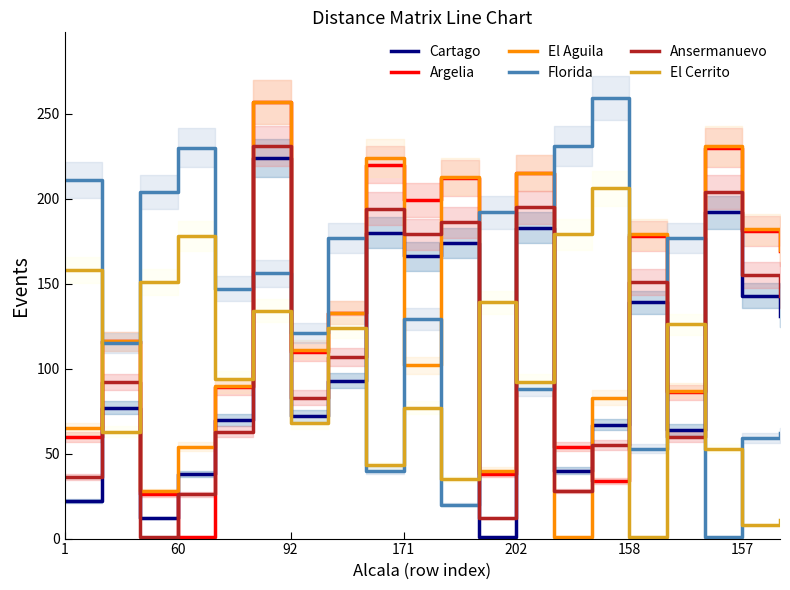

Which series changed the most between 8 and 11?

El Aguila